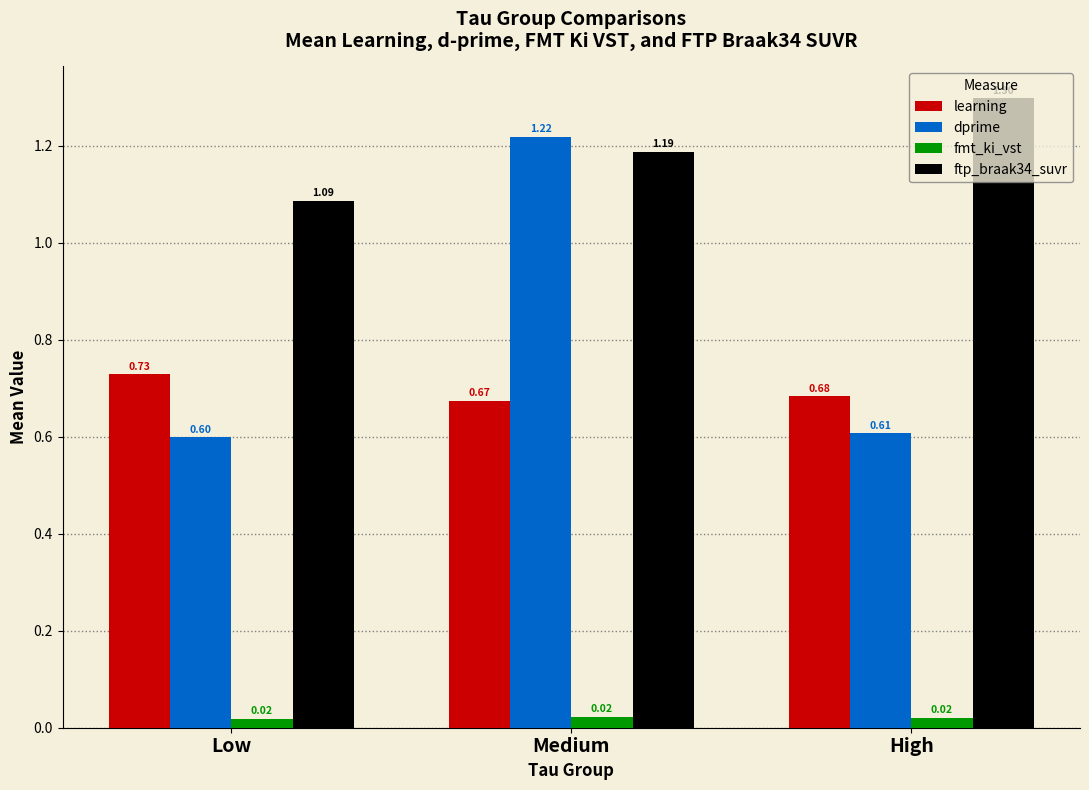

What is the sum of all dprime values?

2.4